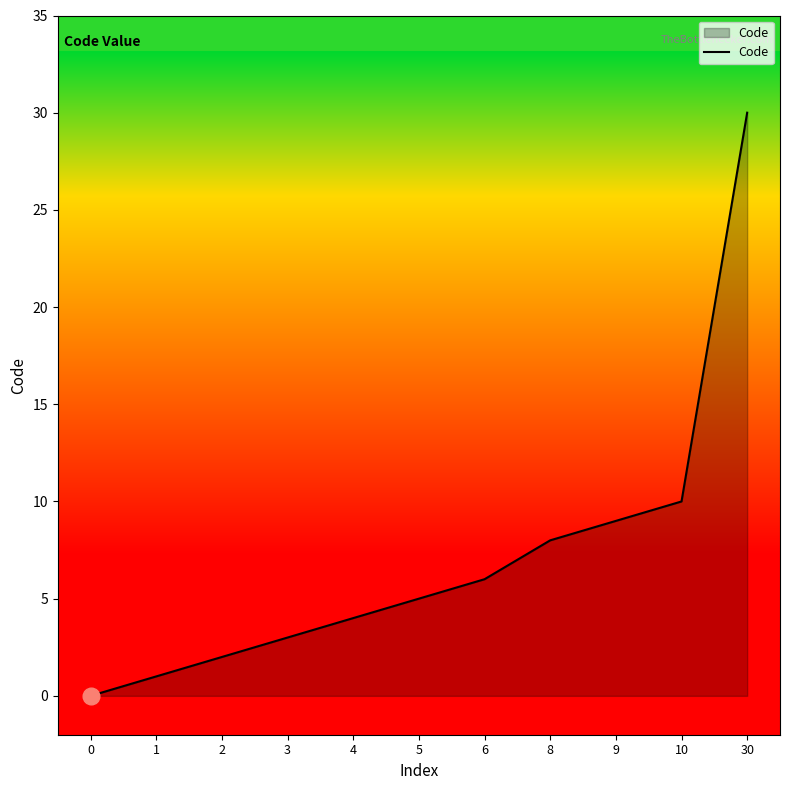

What is the maximum value shown in the chart?

30